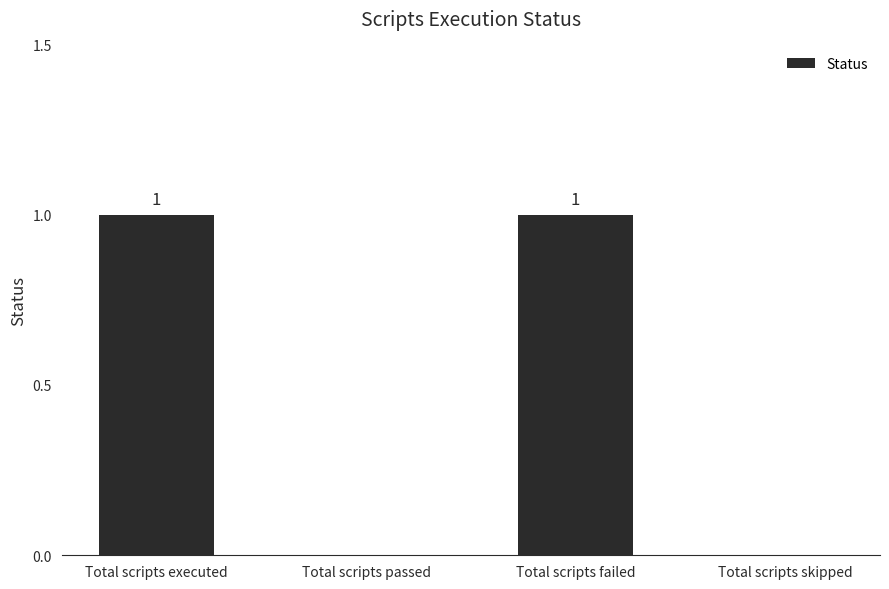

Reading left to right, what are all the values shown in this chart?

1	0	1	0